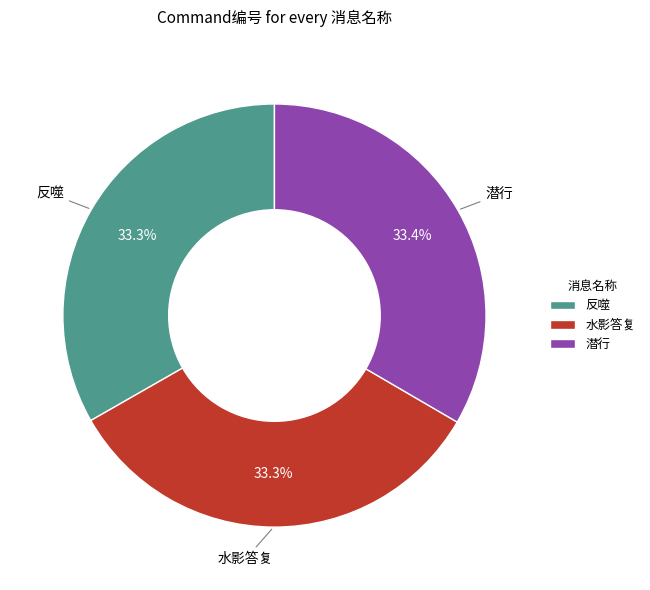

The 水影答复 slice represents 33% of the pie. True or false?

True